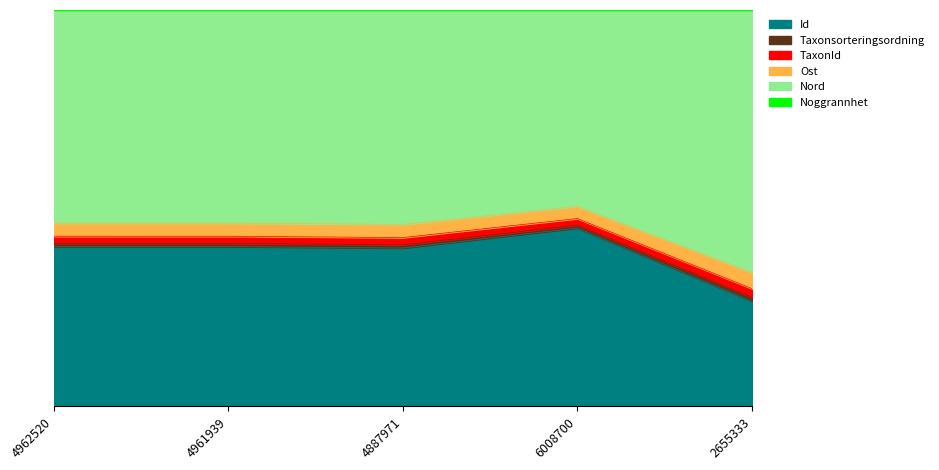

What is the difference between the maximum and minimum values in the TaxonId series?

0.2